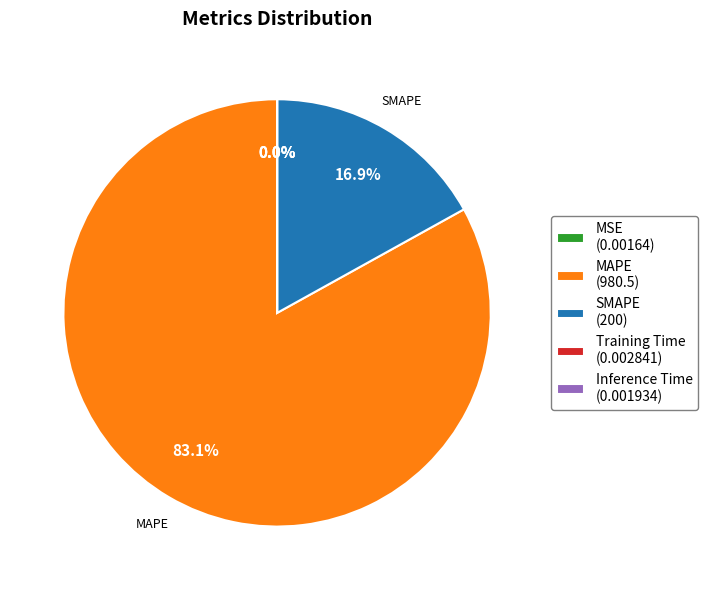

Does any single category account for the majority?

Yes